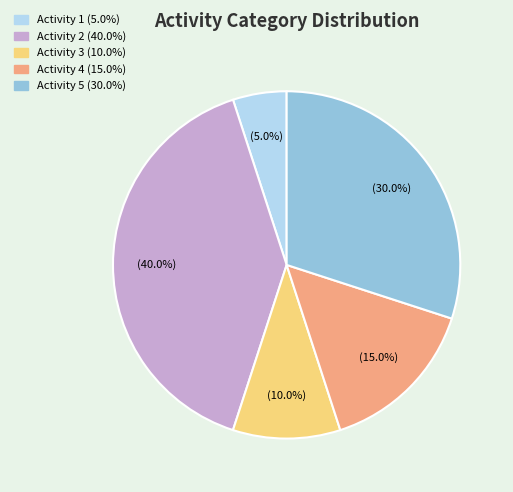

Which slice is the smallest?

Activity 1 (5.0%)